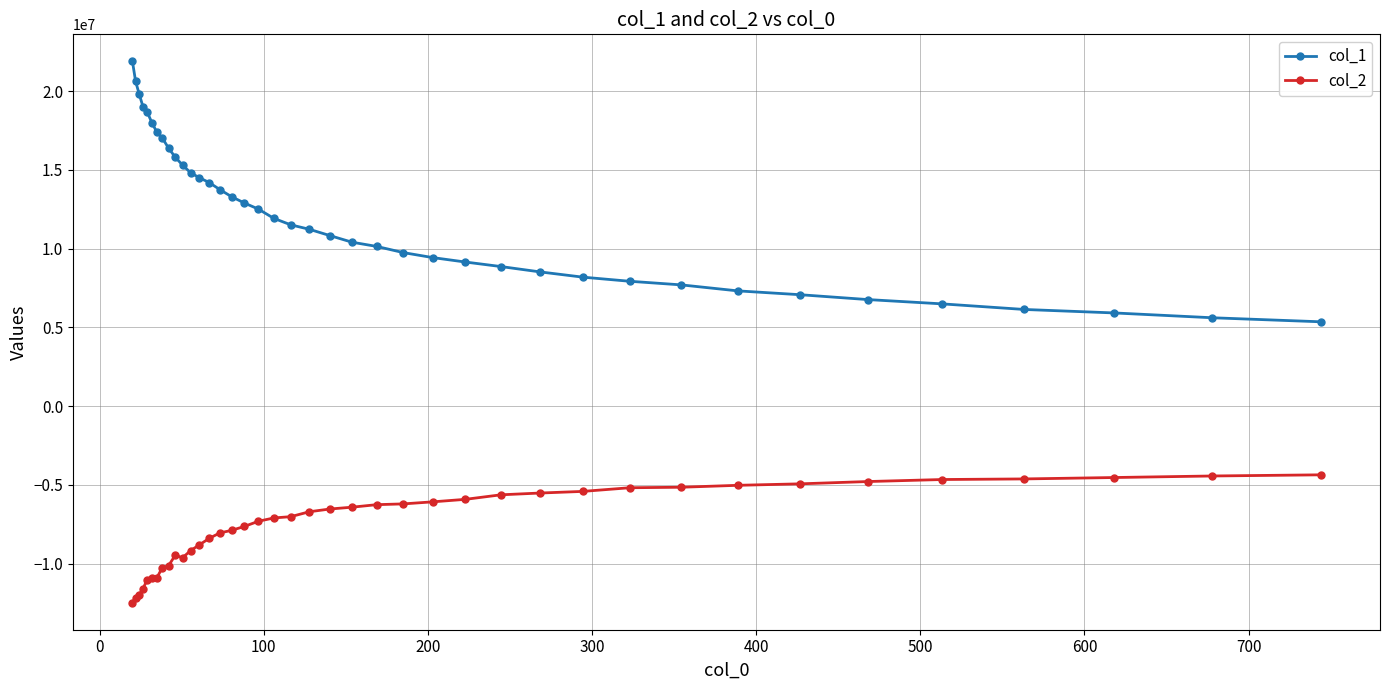

Is this an area chart (filled region under the line)?

No